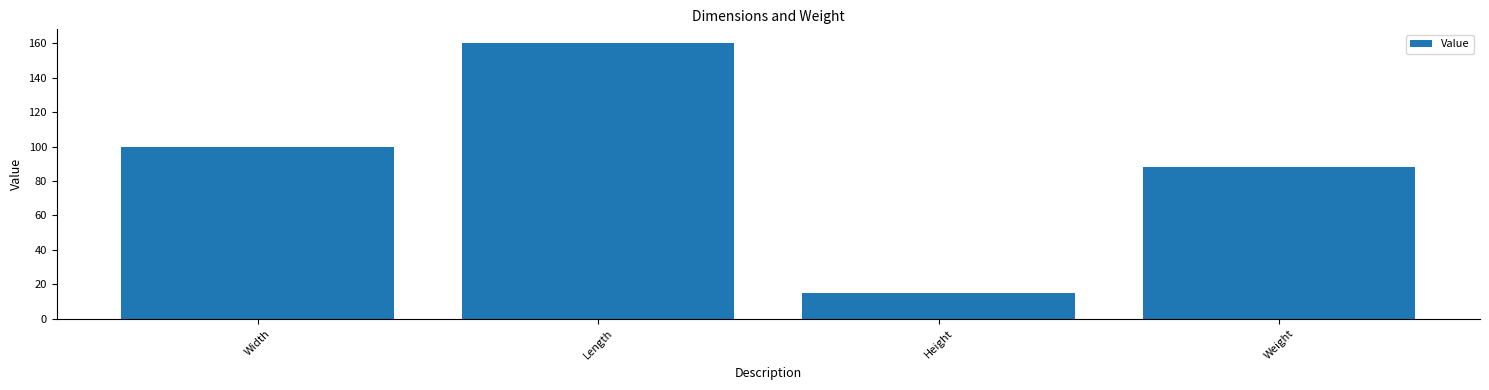

Approximately how many times larger is the value at Width compared to Length?

0.6